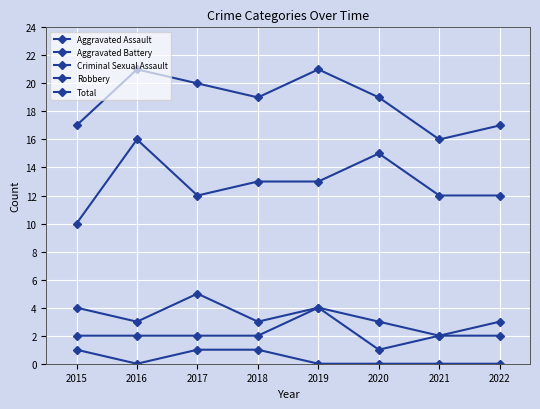

At which category does Aggravated Assault reach its first local valley?

2020